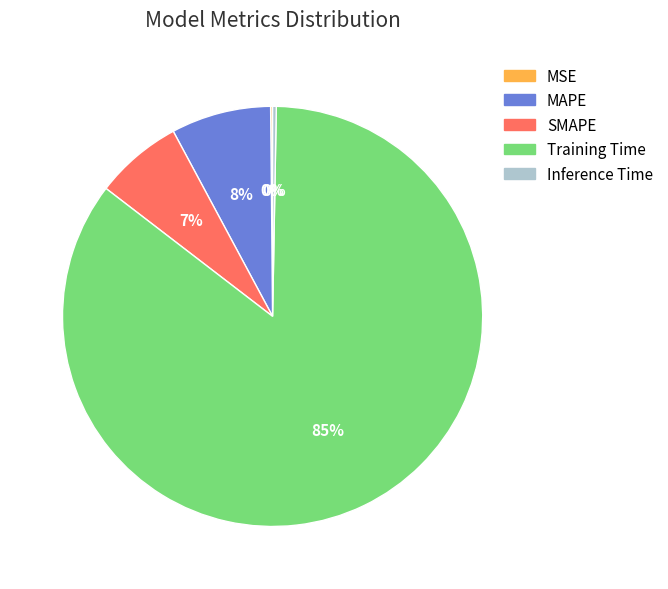

To the nearest percent, what is the average slice percentage?

20%